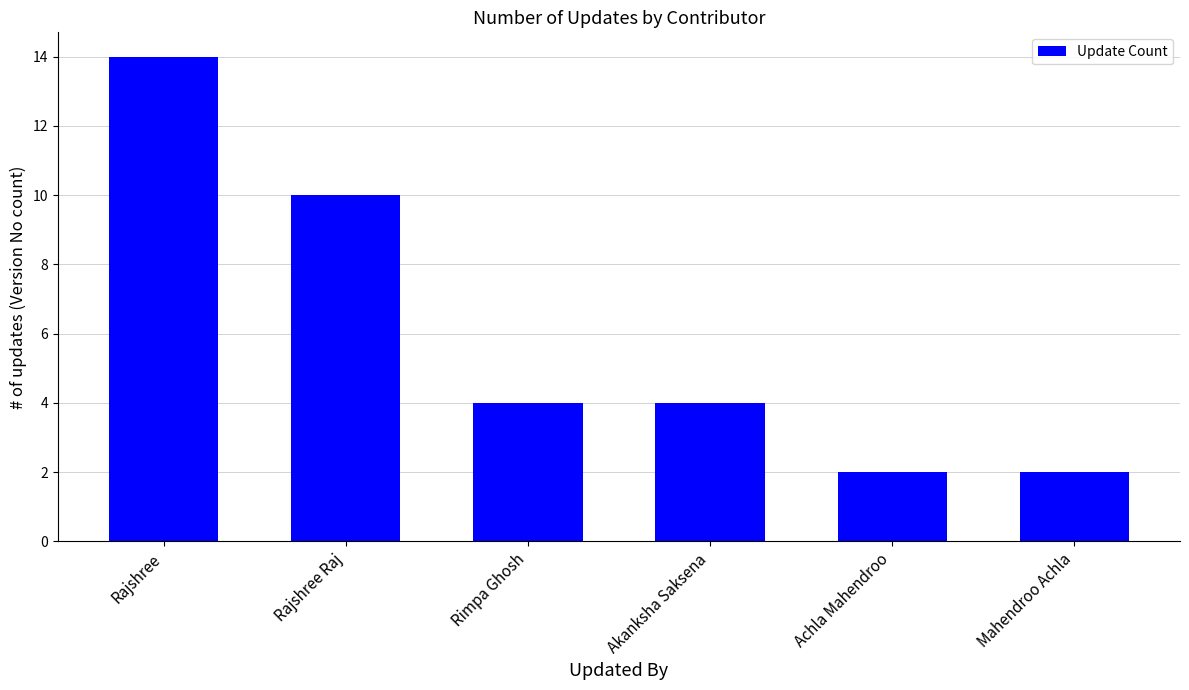

Reading right to left, transcribe all the data shown in this chart.

Mahendroo Achla=2	Achla Mahendroo=2	Akanksha Saksena=4	Rimpa Ghosh=4	Rajshree Raj=10	Rajshree=14